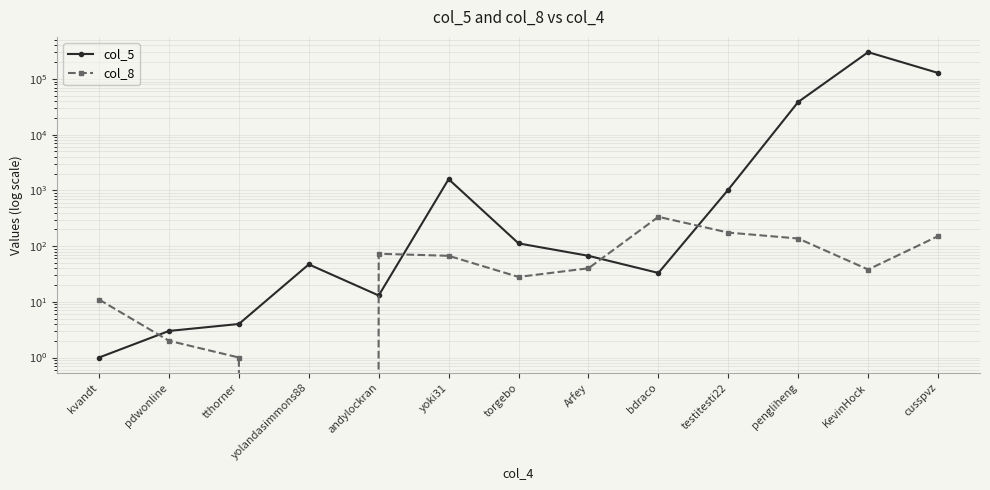

Which series changed the most between tthorner and pengliheng?

col_5